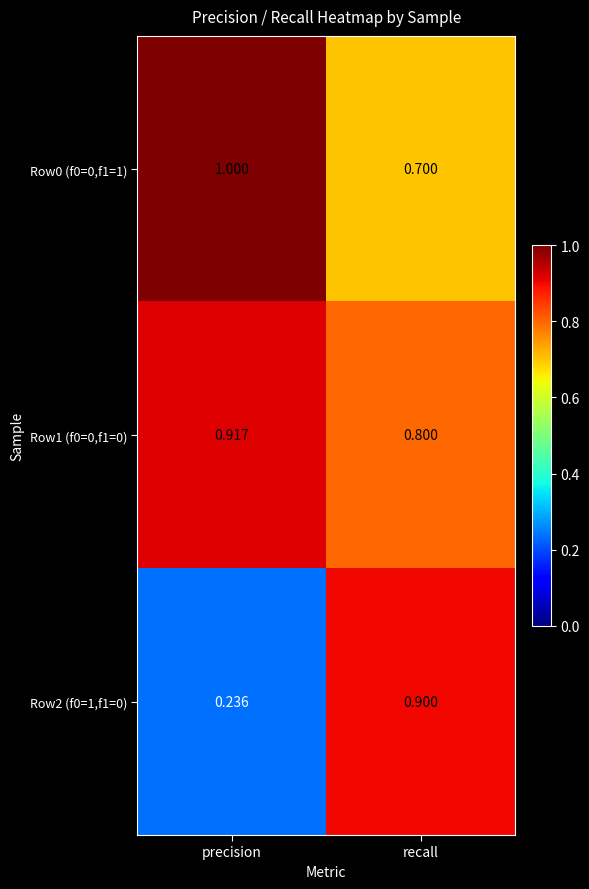

At which category is the sum across all series the highest?

recall